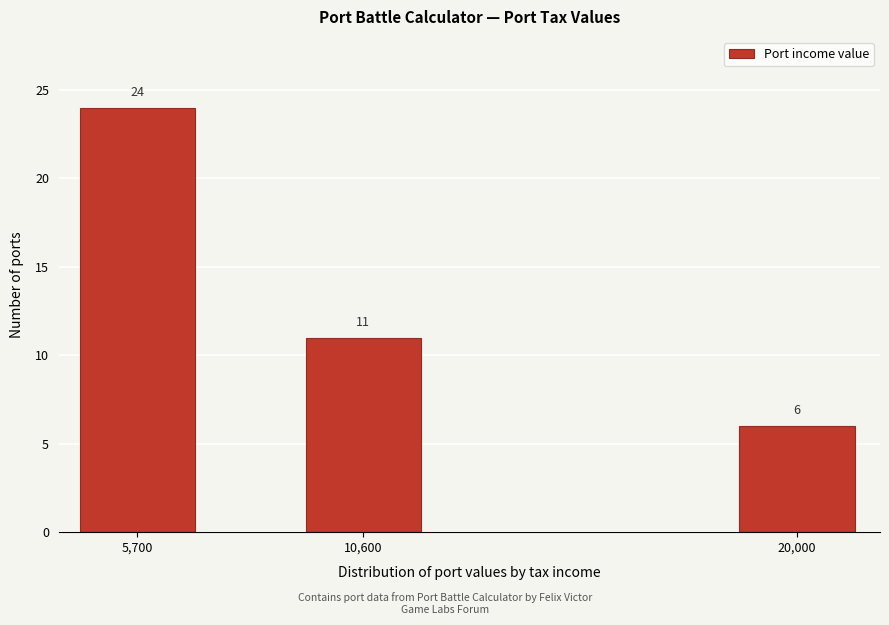

Reading left to right, extract all data points from this chart.

24	11	6